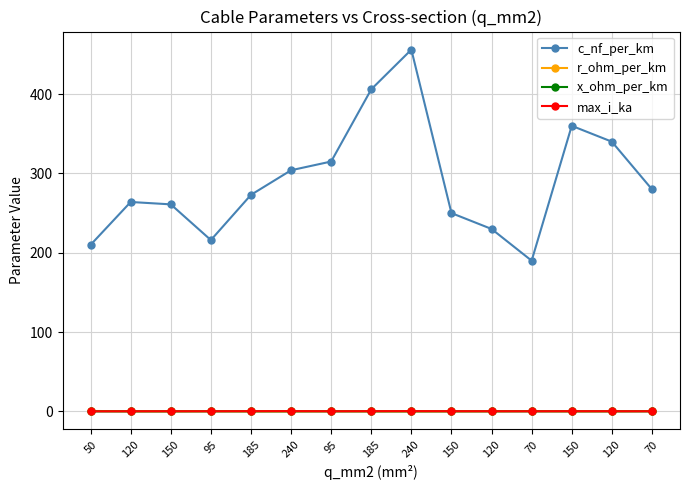

How many lines are shown in the chart?

4